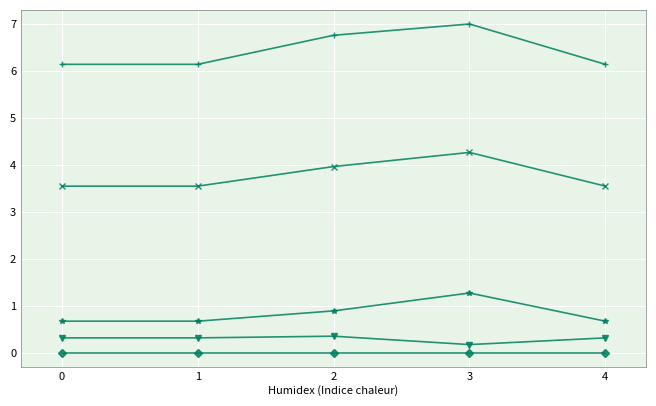

What is the difference between the highest and lowest values at 0?

6.1